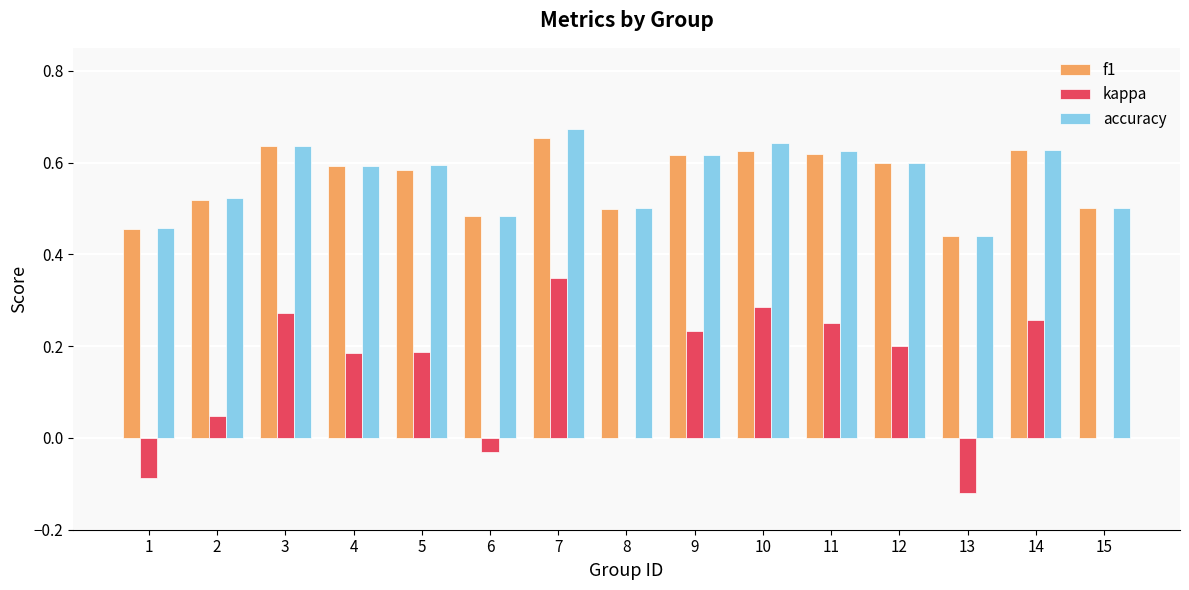

What is the sum of the f1 values at 11 and 9?

1.2